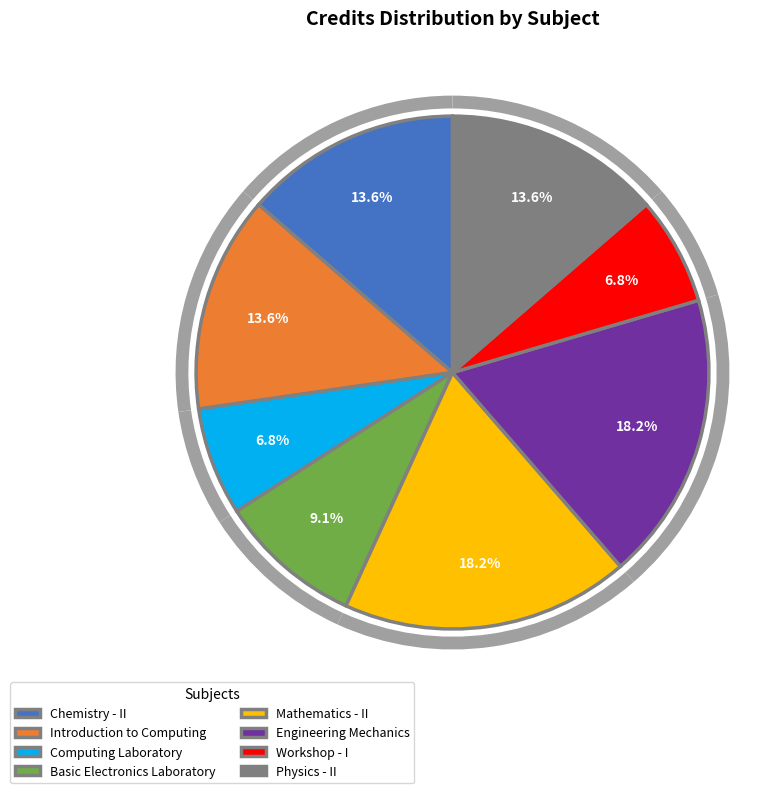

What portion of the pie excludes Introduction to Computing?

86.4%